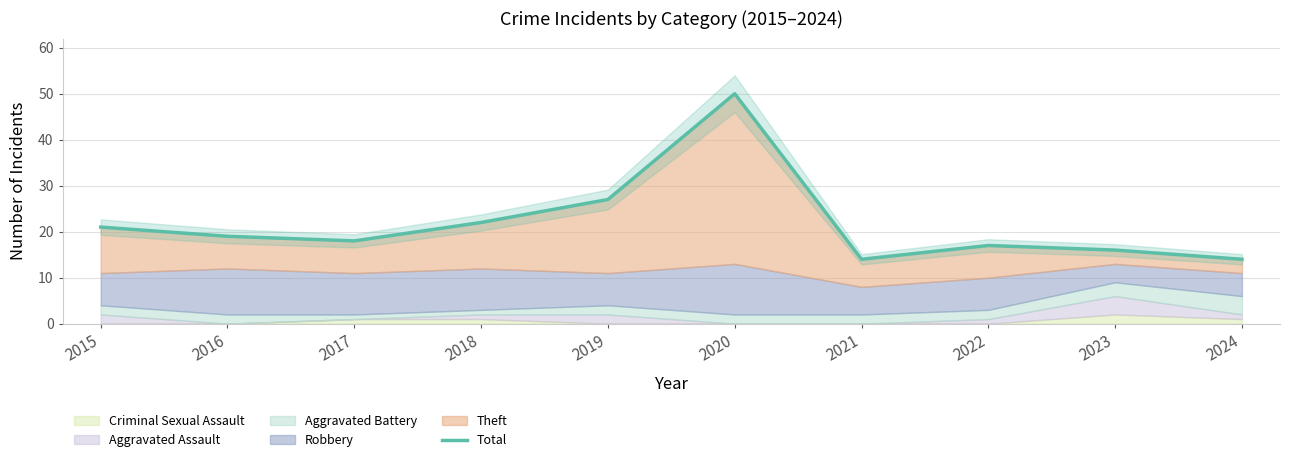

True or false: the data shows 9 at 2017.

False